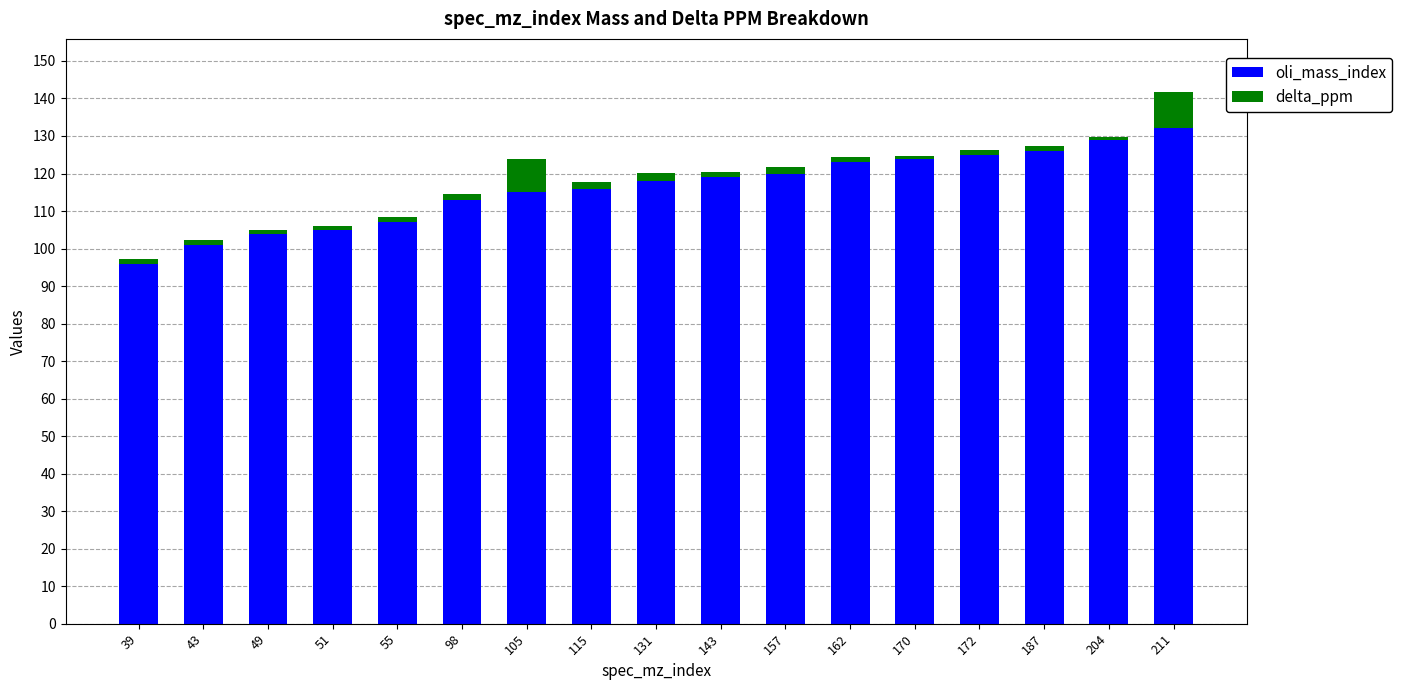

At which category is the sum across all series the highest?

211